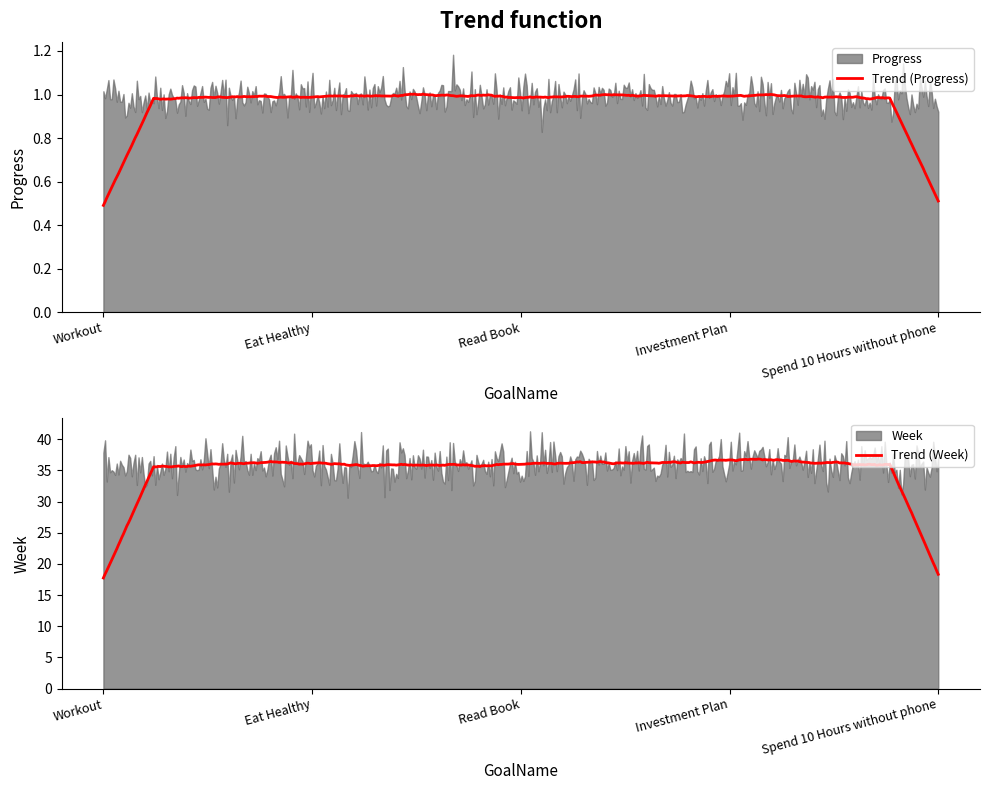

How many lines are shown in the chart?

2